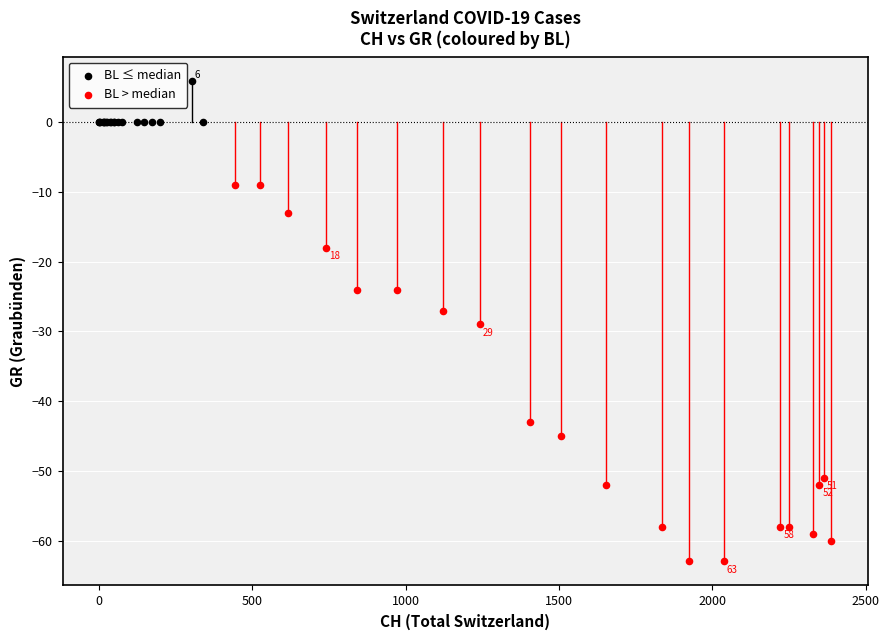

What are all the series names shown in the legend?

BL ≤ median, BL > median